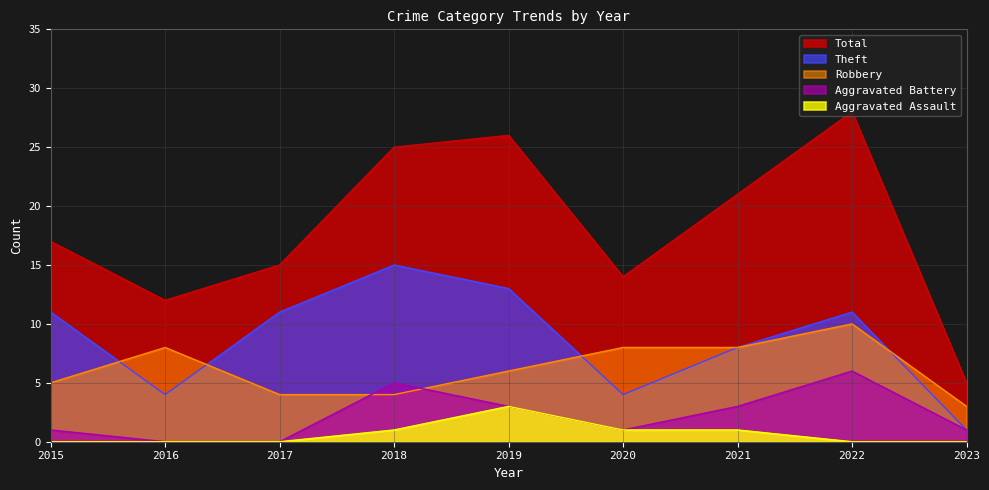

Reading left to right, extract all data points from this chart.

Robbery: 2015=5	2016=8	2017=4	2018=4	2019=6	2020=8	2021=8	2022=10	2023=3
Theft: 2015=11	2016=4	2017=11	2018=15	2019=13	2020=4	2021=8	2022=11	2023=1
Aggravated Battery: 2015=1	2016=0	2017=0	2018=5	2019=3	2020=1	2021=3	2022=6	2023=1
Aggravated Assault: 2015=0	2016=0	2017=0	2018=1	2019=3	2020=1	2021=1	2022=0	2023=0
Total: 2015=17	2016=12	2017=15	2018=25	2019=26	2020=14	2021=21	2022=28	2023=5